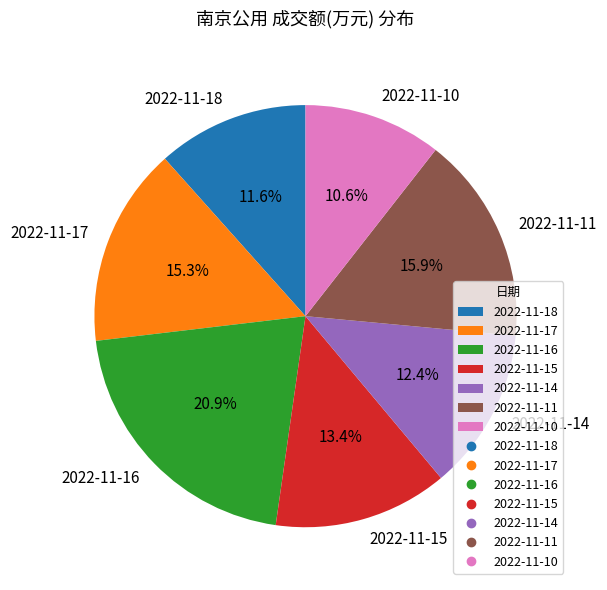

Combined, do 2022-11-17 and 2022-11-14 account for over 50%?

No